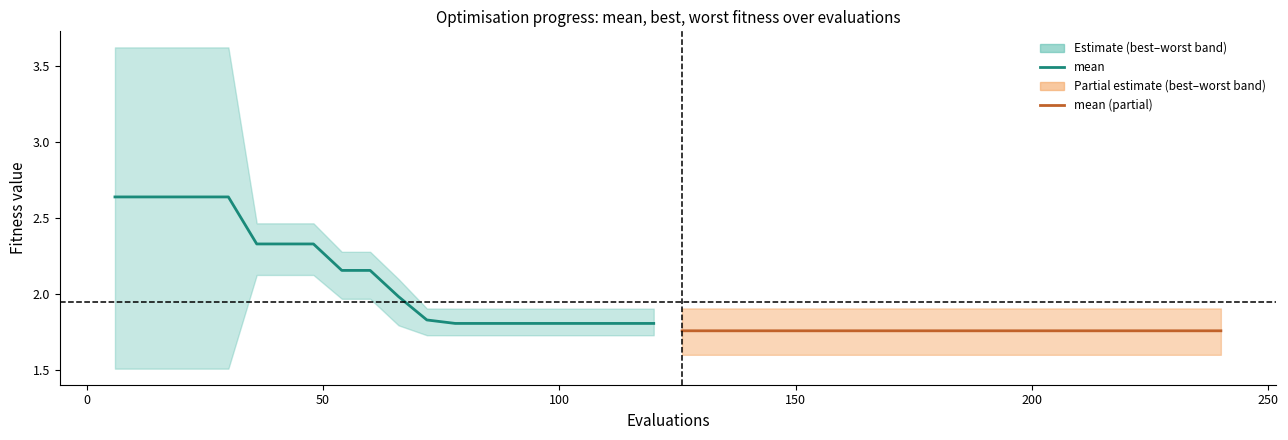

What is the highest value of the mean series?

2.6